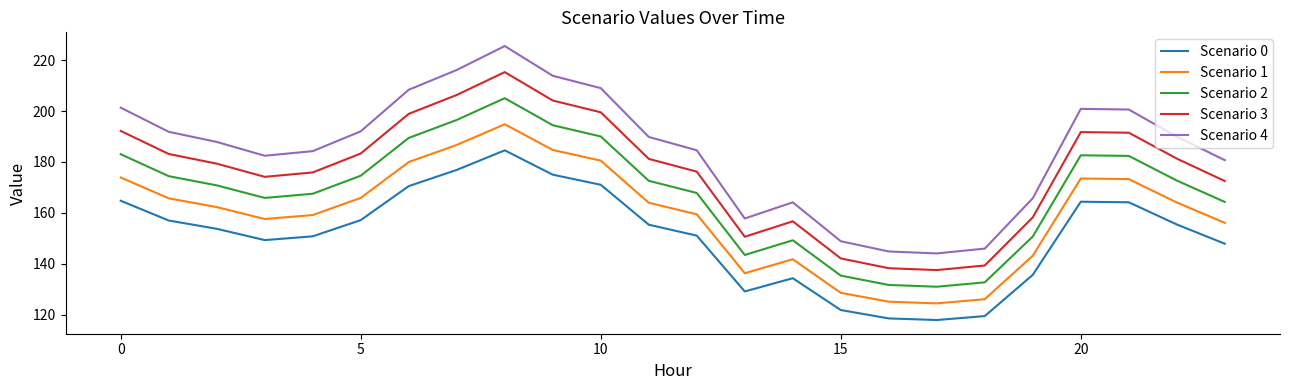

Is this an area chart (filled region under the line)?

No